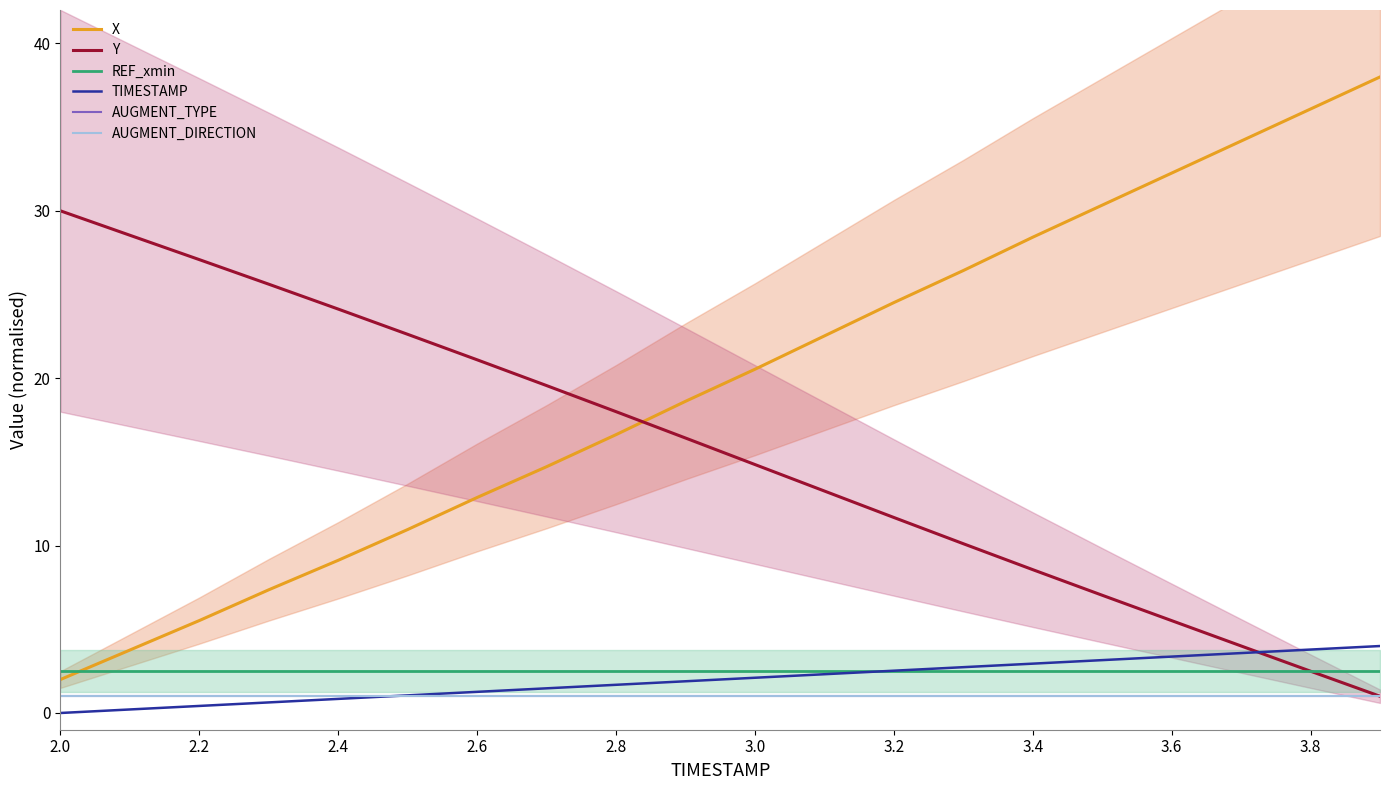

What is the label of the 15th point from the right?

3.0